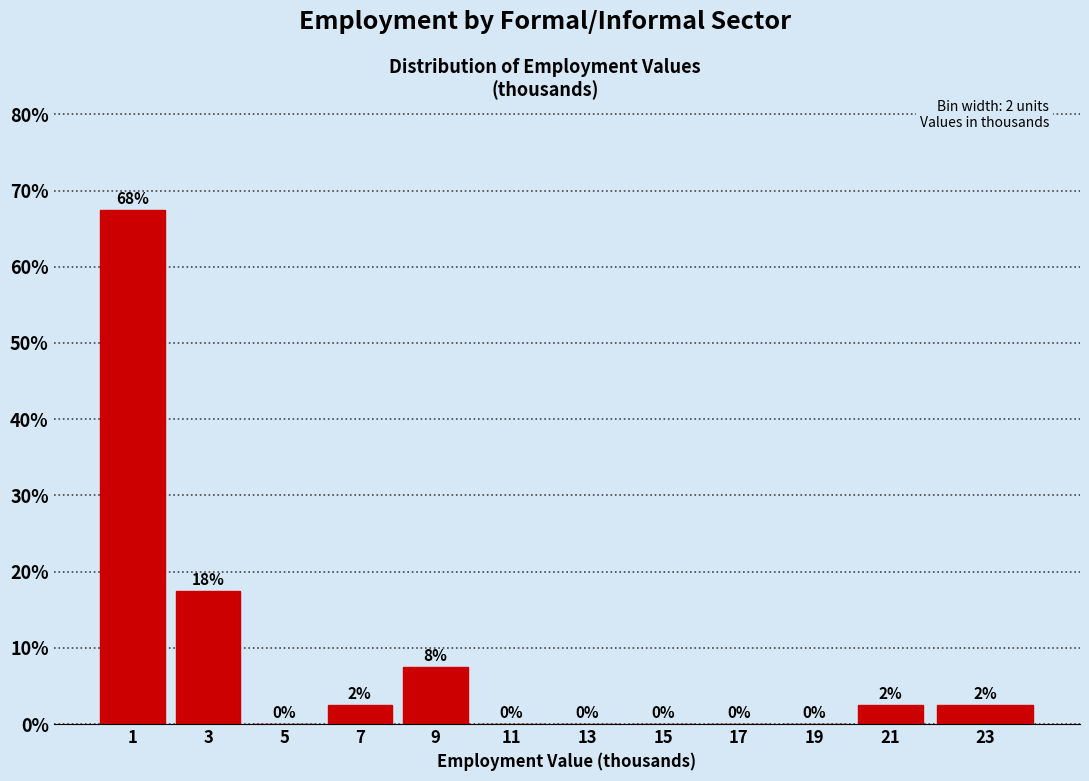

The chart shows a value of 4.3 at 9. True or false?

False